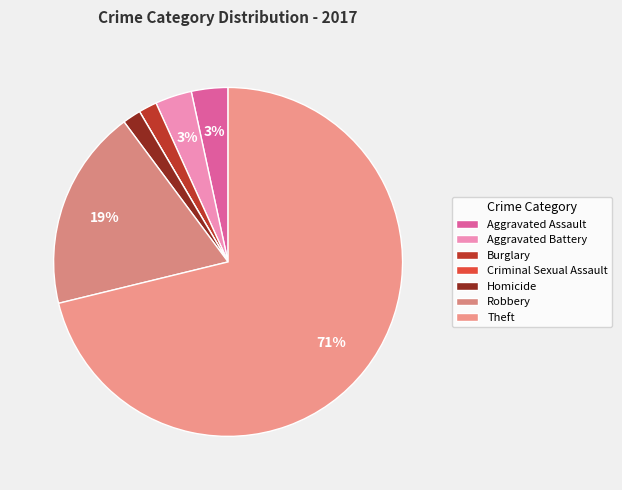

To the nearest percent, what is the average slice percentage?

14%